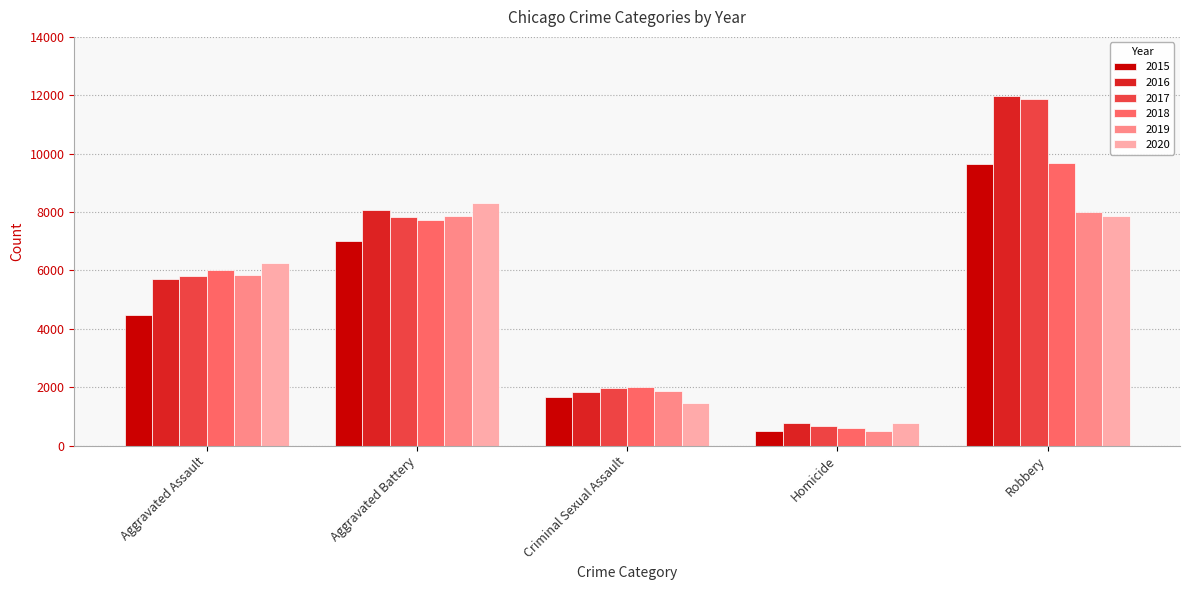

What is the spread (max minus min) of values at Aggravated Assault?

1783